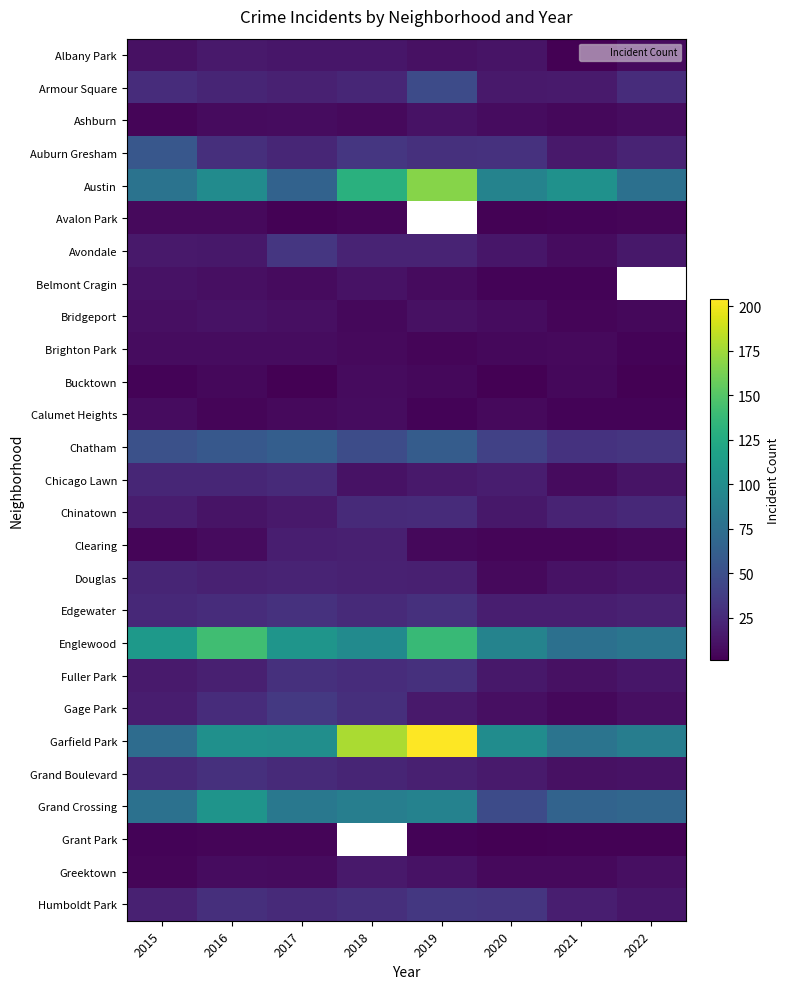

List the series in order of their peak value, lowest first.

Grant Park, Avalon Park, Bucktown, Brighton Park, Calumet Heights, Ashburn, Belmont Cragin, Bridgeport, Albany Park, Greektown, Clearing, Douglas, Chicago Lawn, Chinatown, Fuller Park, Grand Boulevard, Edgewater, Avondale, Humboldt Park, Gage Park, Armour Square, Auburn Gresham, Chatham, Grand Crossing, Englewood, Austin, Garfield Park